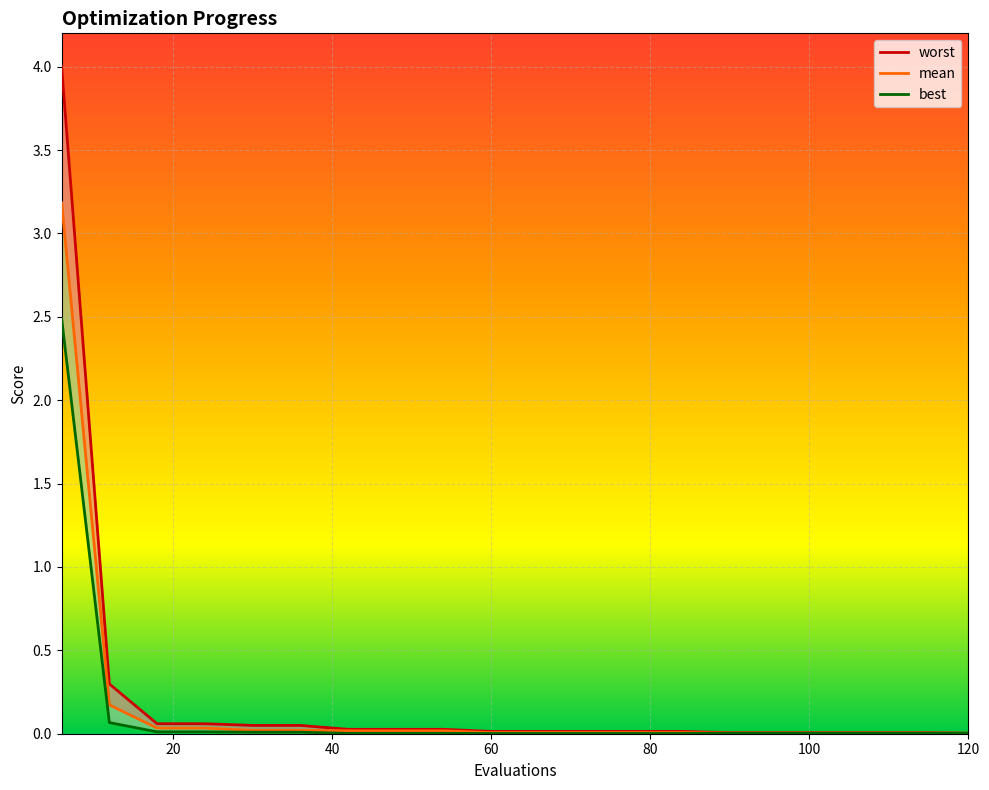

Which label corresponds to the smallest value in the chart?

60